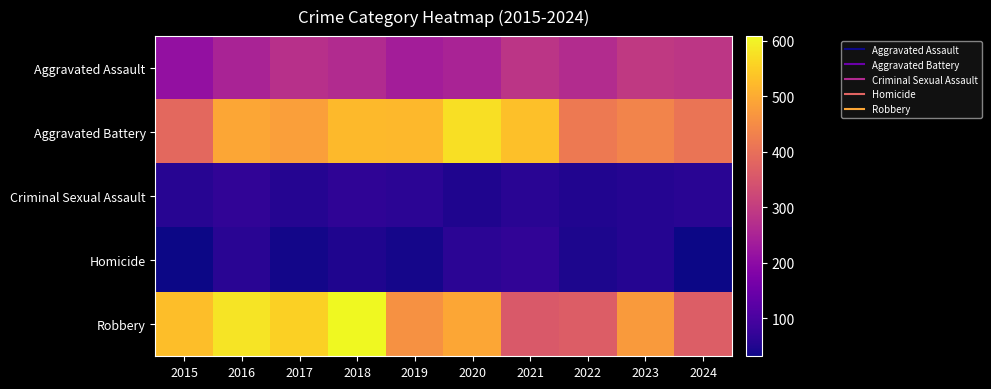

Which series changed the most between 2021 and 2023?

Robbery